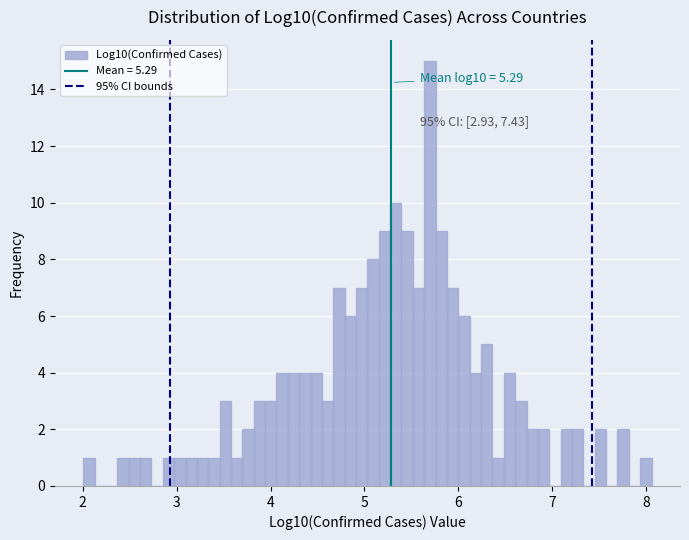

Read against the x-axis, roughly where is the centre of the tallest bar?

5.7